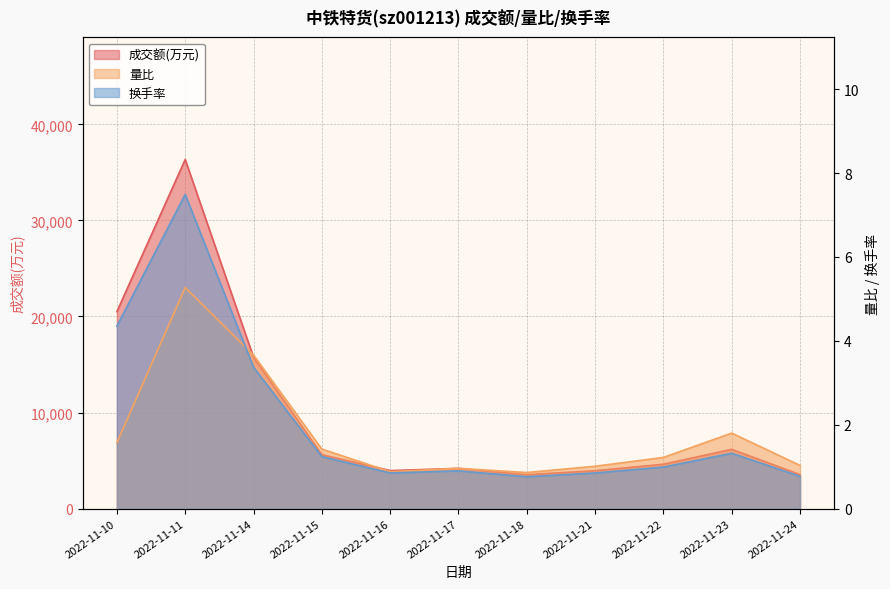

The 成交额(万元) series shows 10130.7 at 2022-11-23. True or false?

False